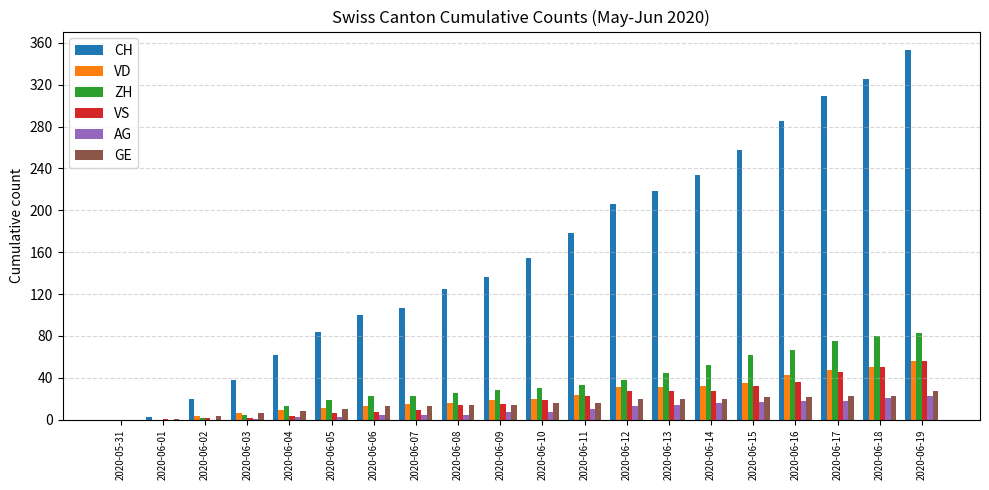

Between 2020-06-02 and 2020-06-10, which series saw the biggest shift?

CH